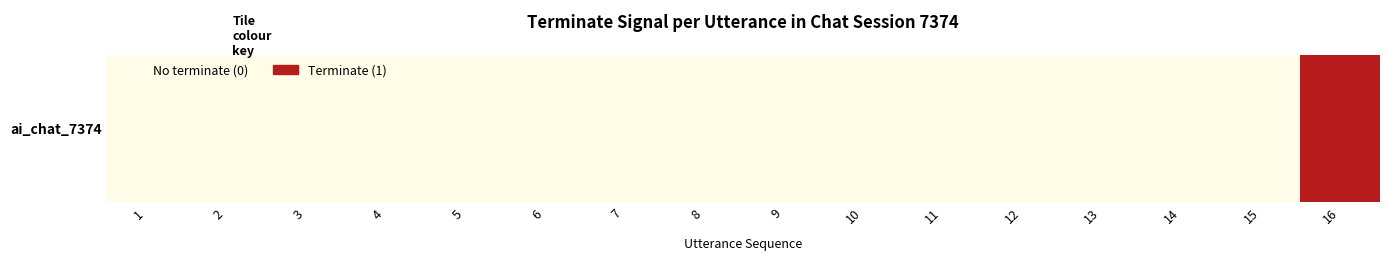

Which label corresponds to the largest value in the chart?

16